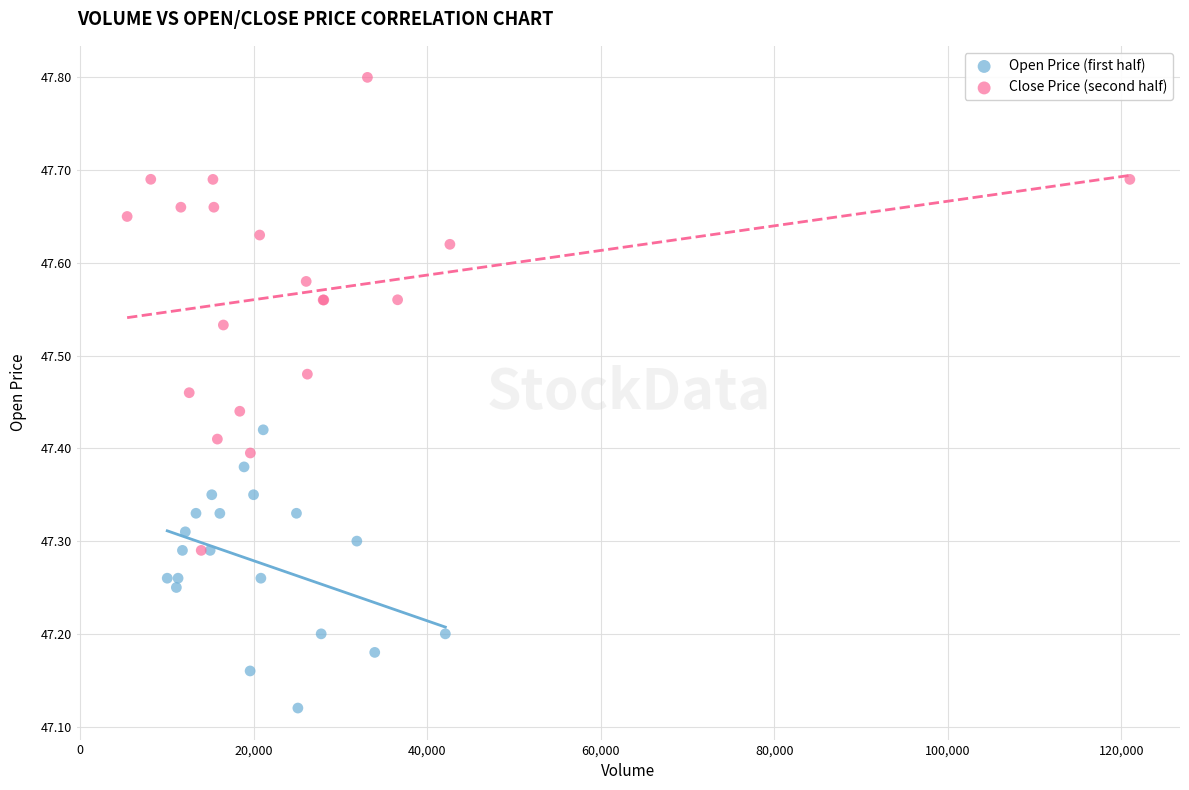

Which series contains the highest Y value?

Close Price (second half)